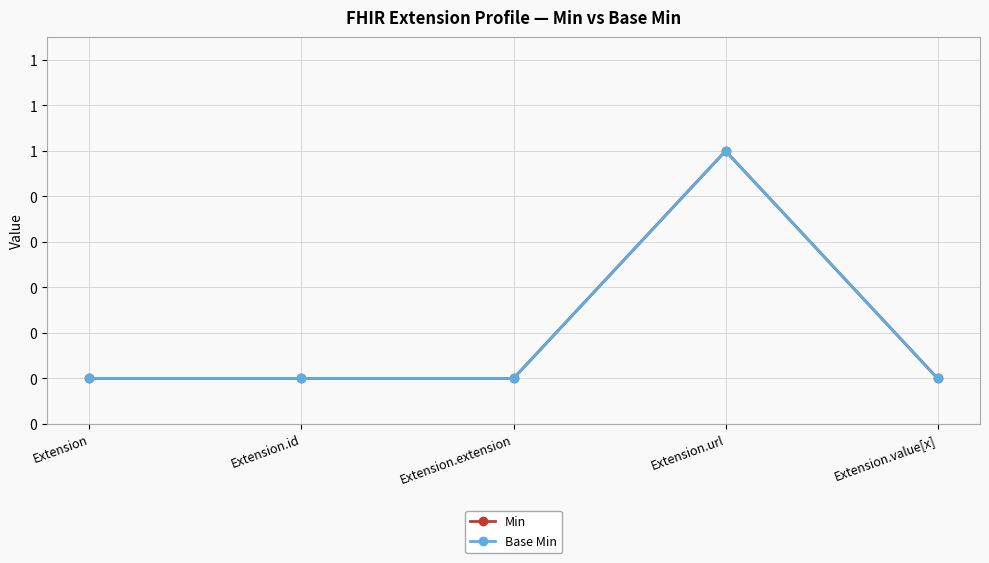

Is this an area chart (filled region under the line)?

No